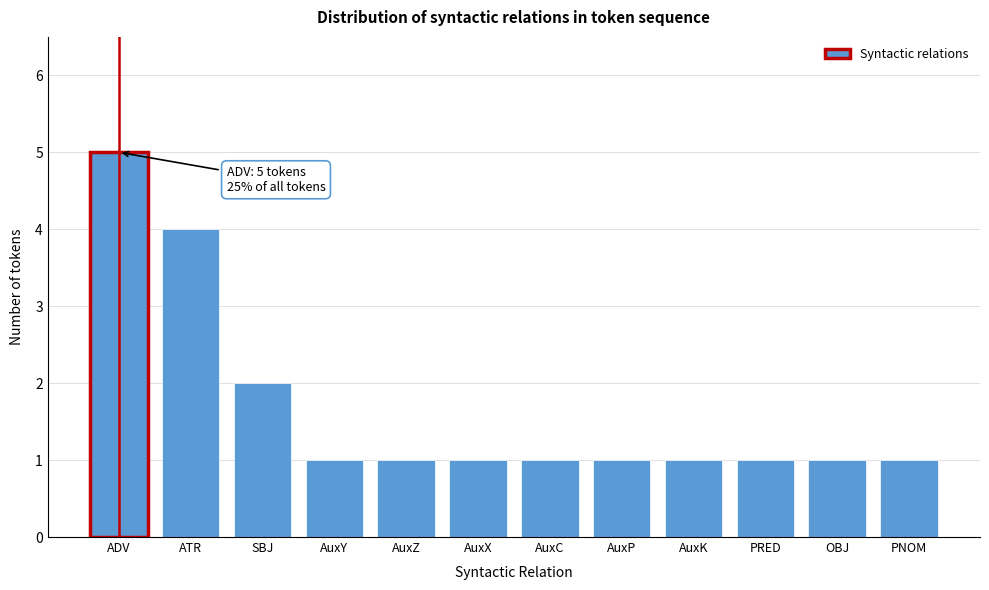

Reading left to right, extract all data points from this chart.

5	4	2	1	1	1	1	1	1	1	1	1